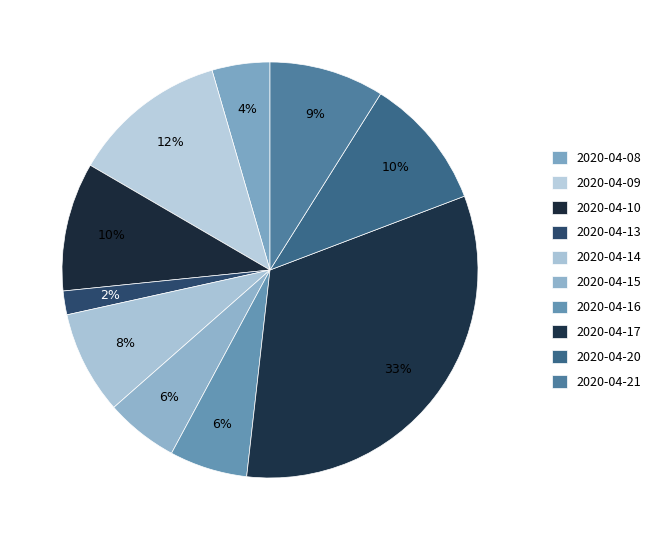

Count the number of slices in the pie.

10